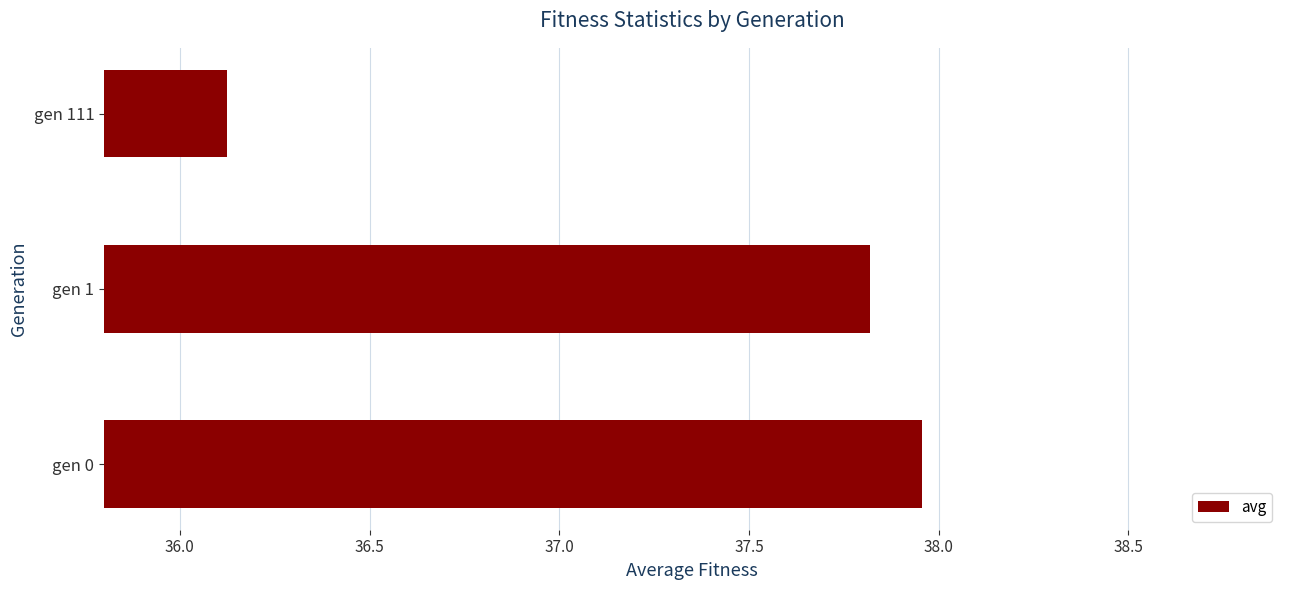

Which label corresponds to the smallest value in the chart?

gen 111